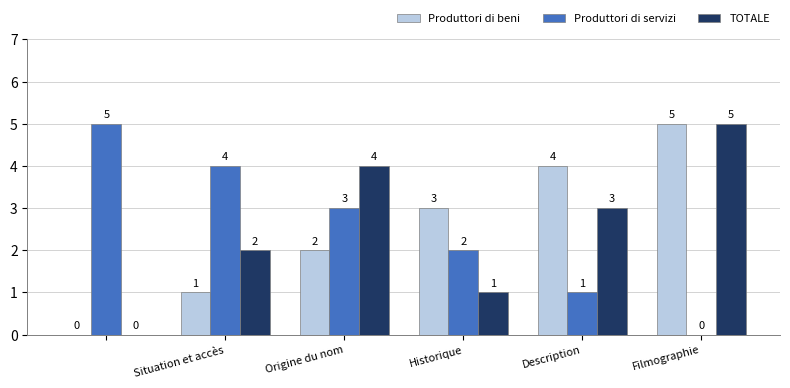

Reading right to left, transcribe all the data shown in this chart.

Produttori di beni: 5	4	3	2	1	0
Produttori di servizi: 0	1	2	3	4	5
TOTALE: 5	3	1	4	2	0